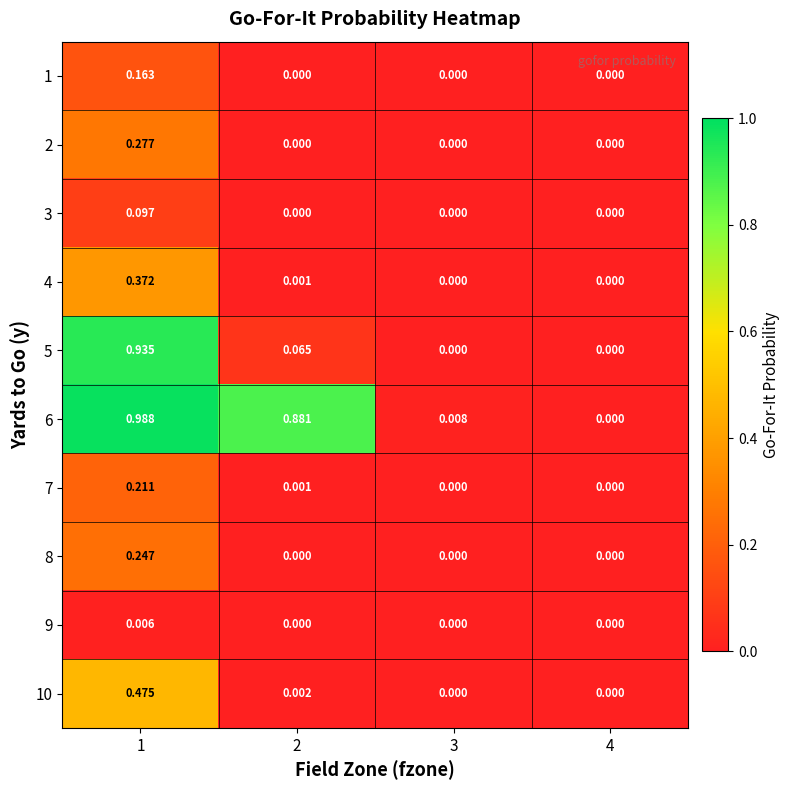

Count the number of data series in this chart.

10